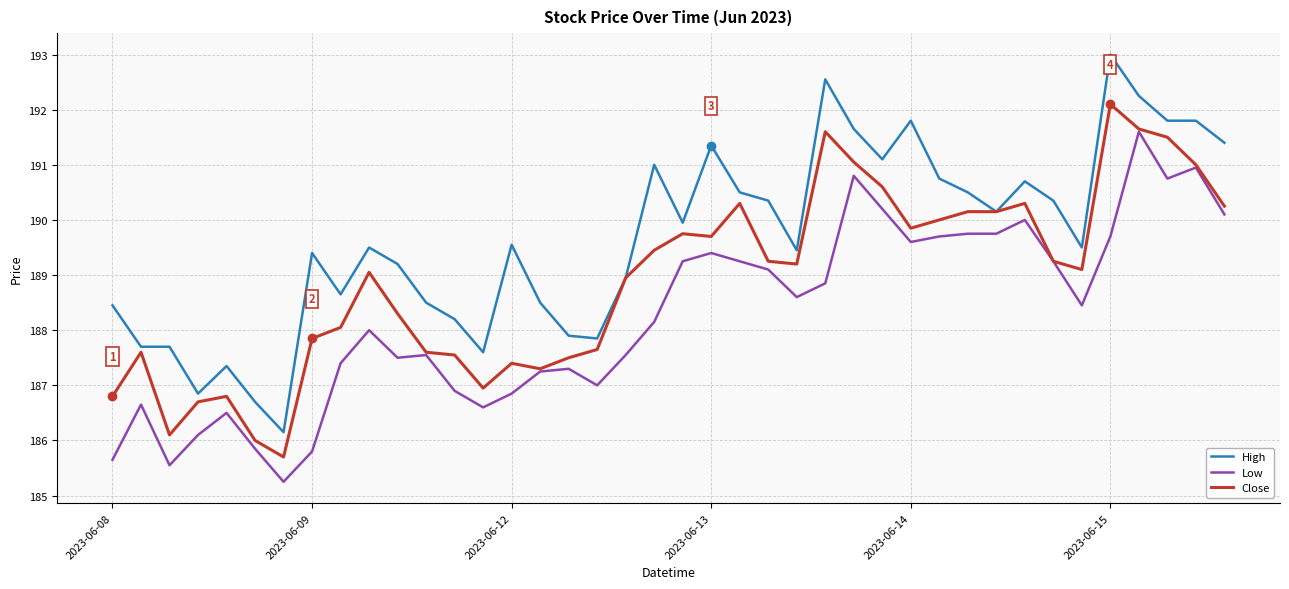

True or false: High and Low cross at least once.

False